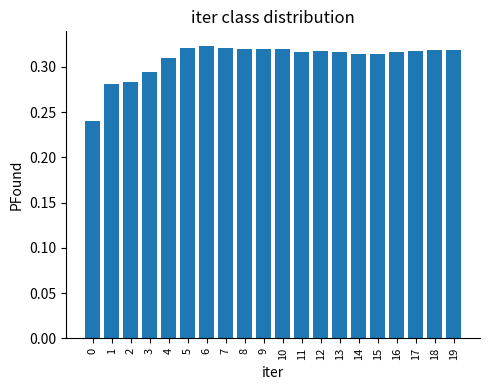

Between 5 and 0, which is larger?

5